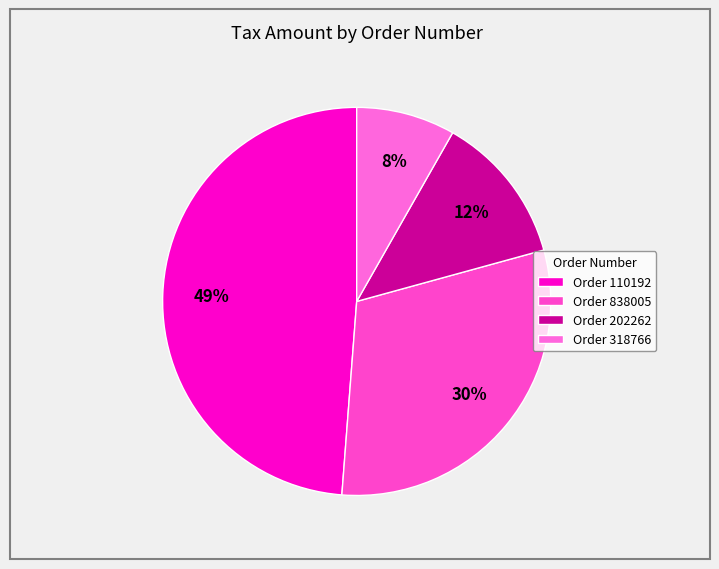

How many slices are in this pie chart?

4